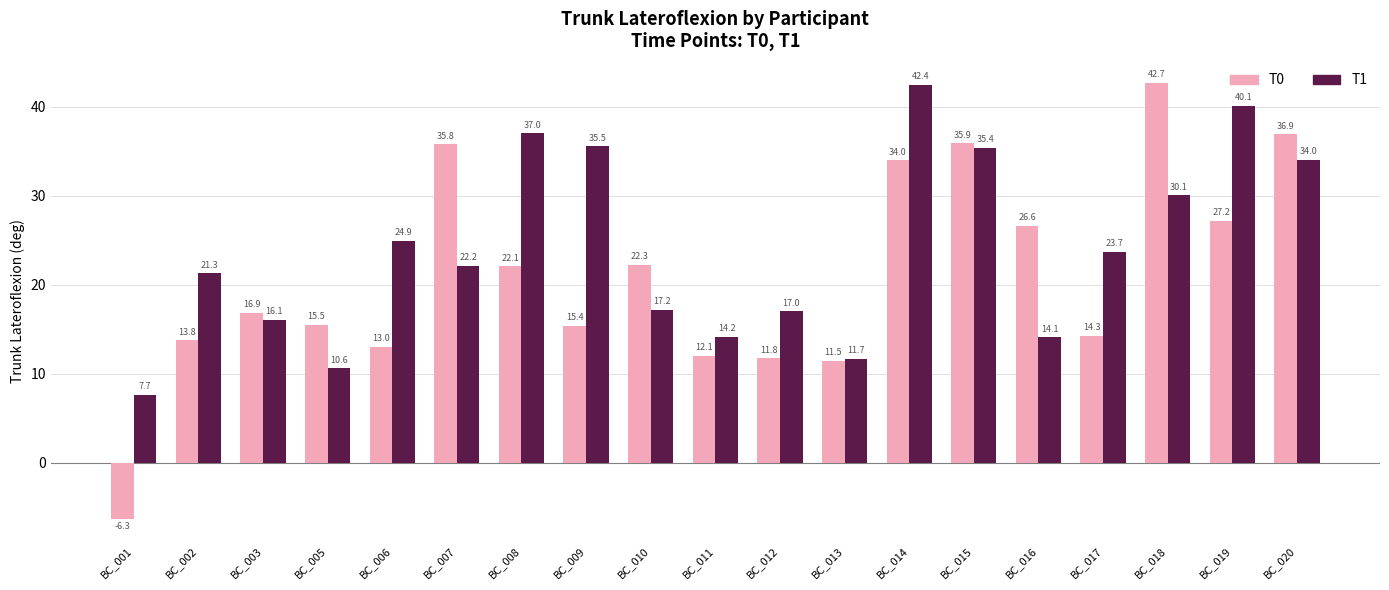

What is the total value across all series at BC_009?

50.9